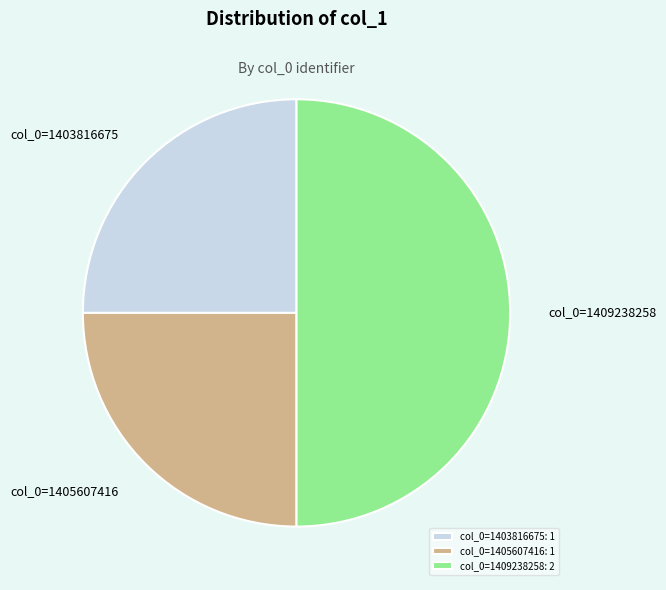

What is the ratio of the value at col_0=1409238258: 2 to the value at col_0=1403816675: 1?

2.0